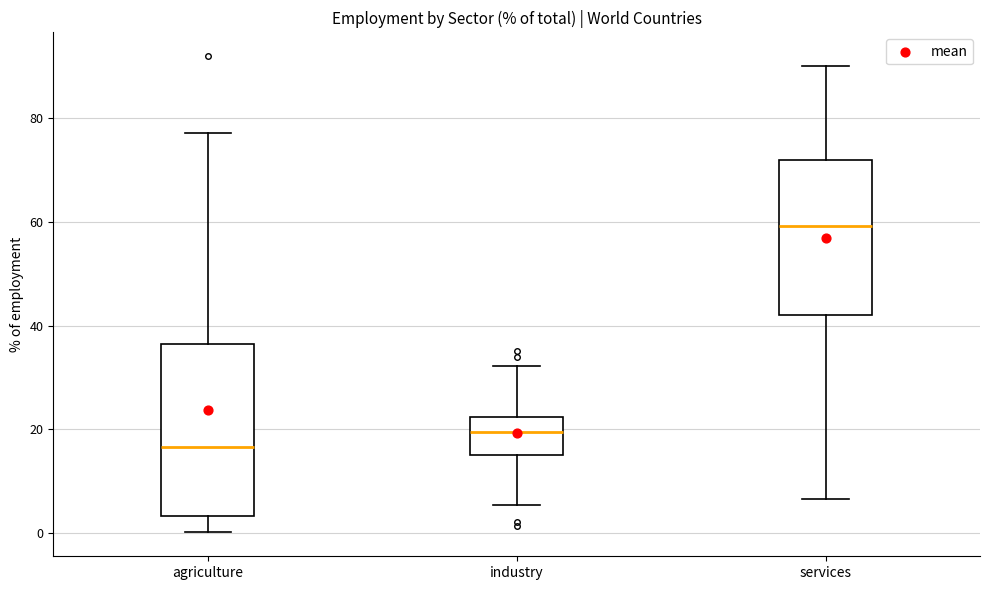

Reading left to right, read every box against the y-axis: the position of its median line, the range the box covers, and the ends of its whiskers. The values are not printed on the chart, so give them approximately, as read against the axis.

agriculture: median 16, box 4 to 36, whiskers 0 to 78
industry: median 20, box 16 to 22, whiskers 6 to 32
services: median 60, box 42 to 72, whiskers 6 to 90